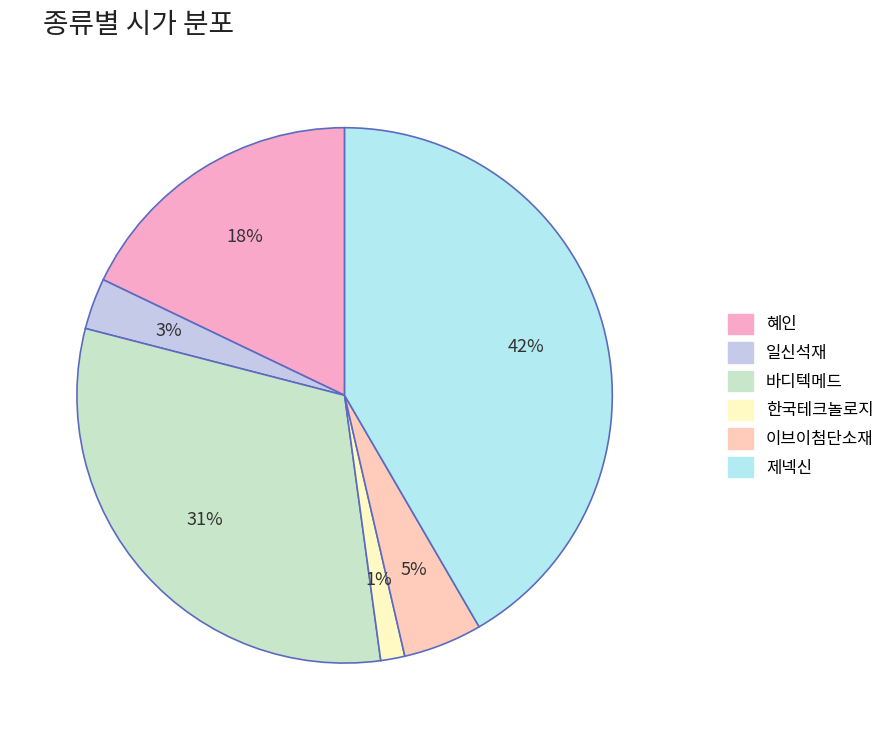

Which category has the biggest portion of the pie?

제넥신